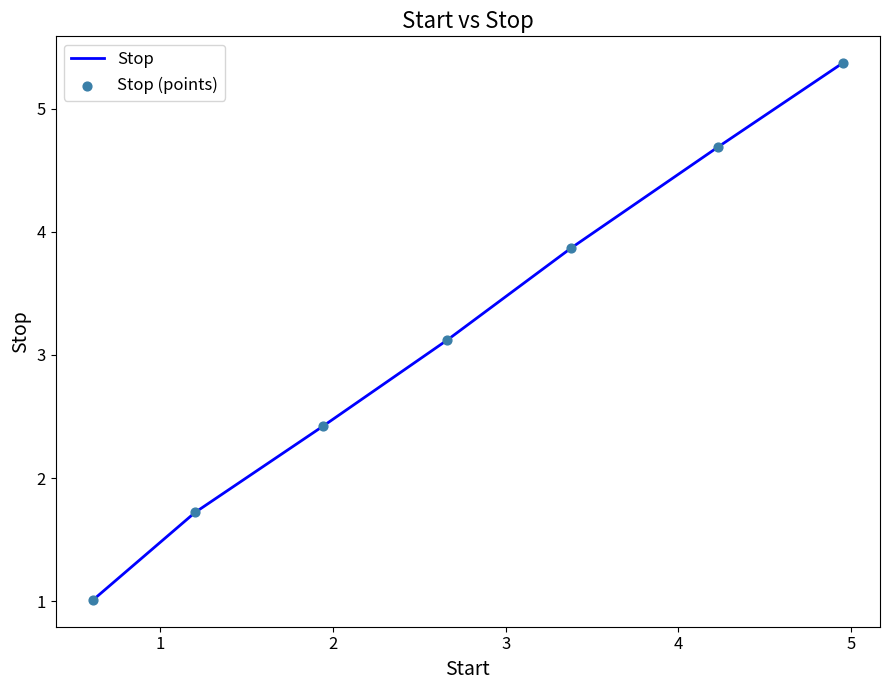

What is the maximum value shown in the chart?

5.4